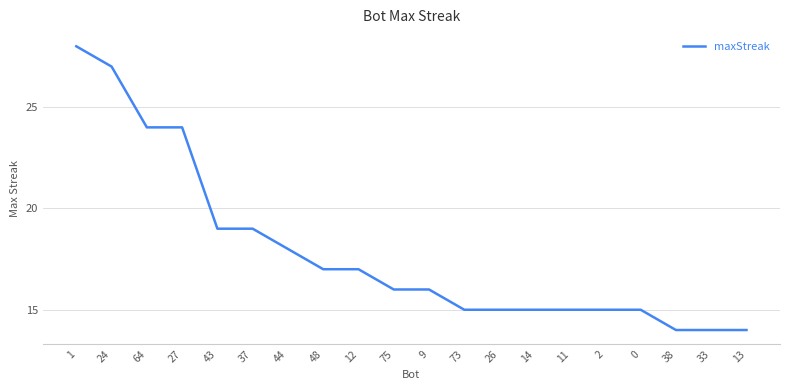

Does the chart have visible grid lines?

Yes